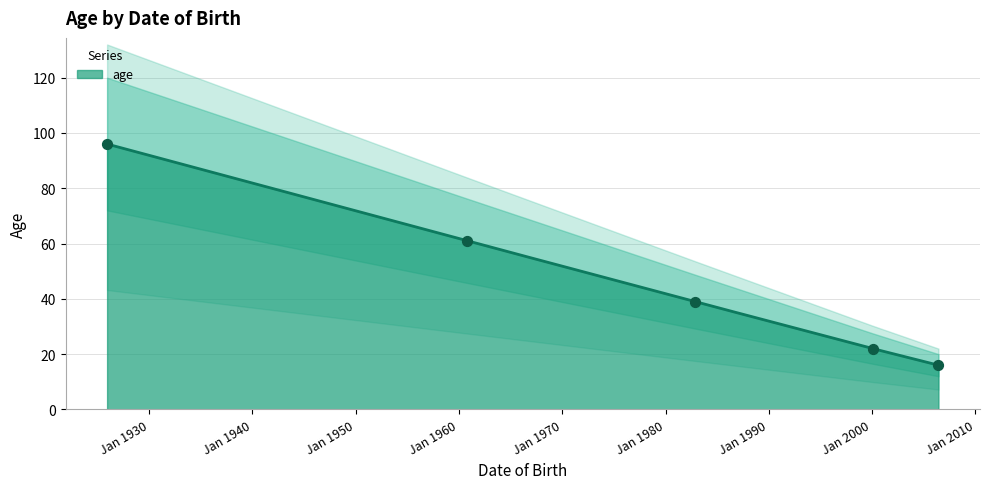

What is the ratio of the value at 1960-10-15 to the value at 2006-06-04?

3.8